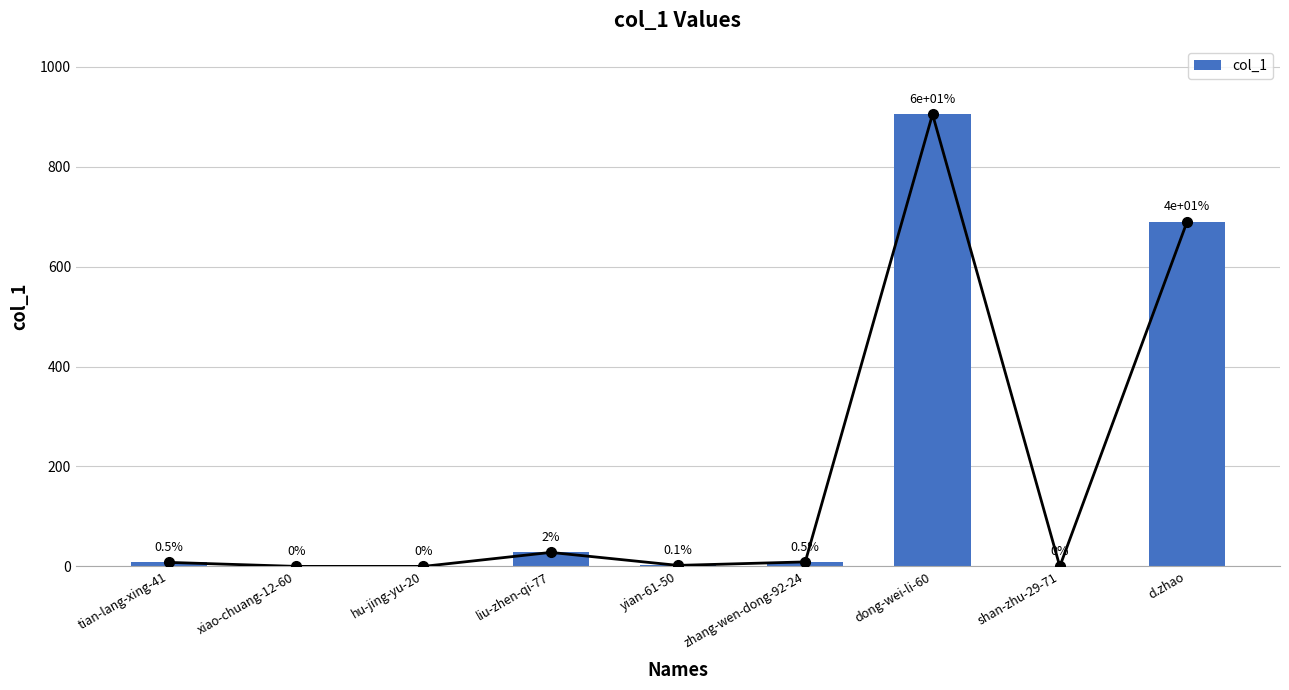

Reading right to left, transcribe all the data shown in this chart.

690	0	905	9	2	28	0	0	8